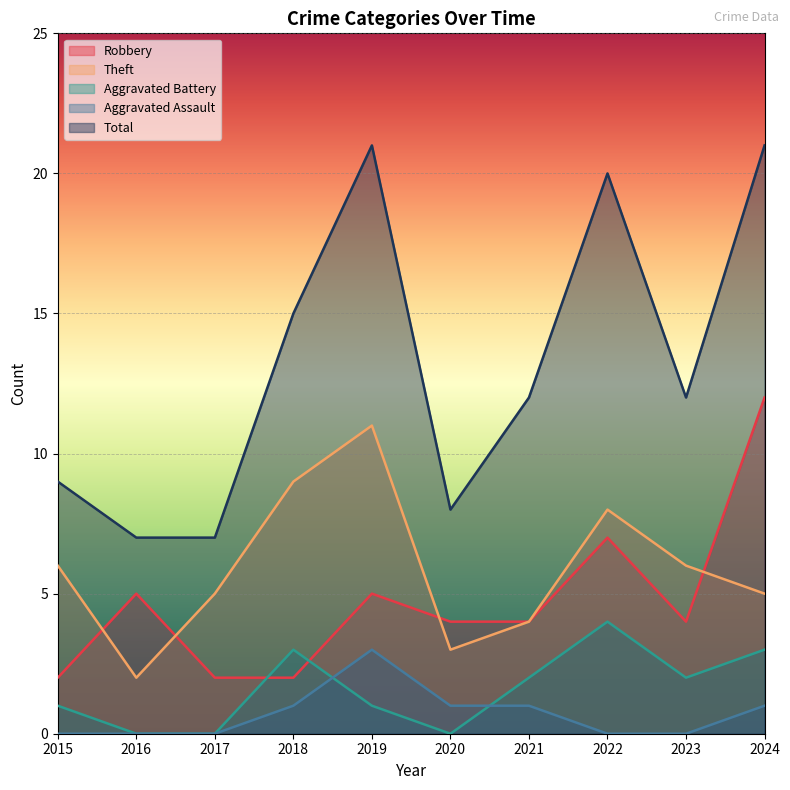

True or false: Aggravated Battery and Total cross at least once.

False